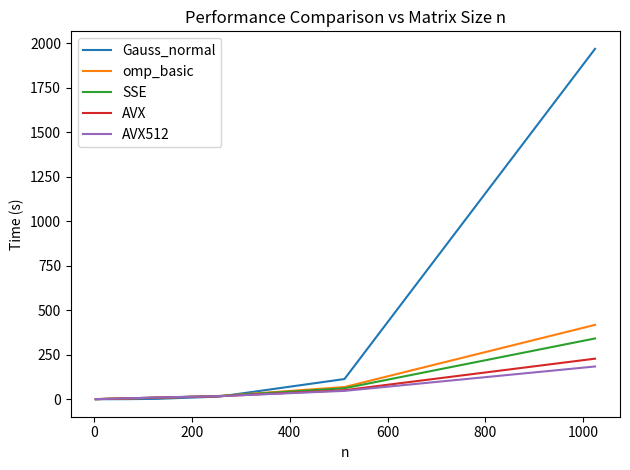

How many values in the AVX512 series are below 4?

4